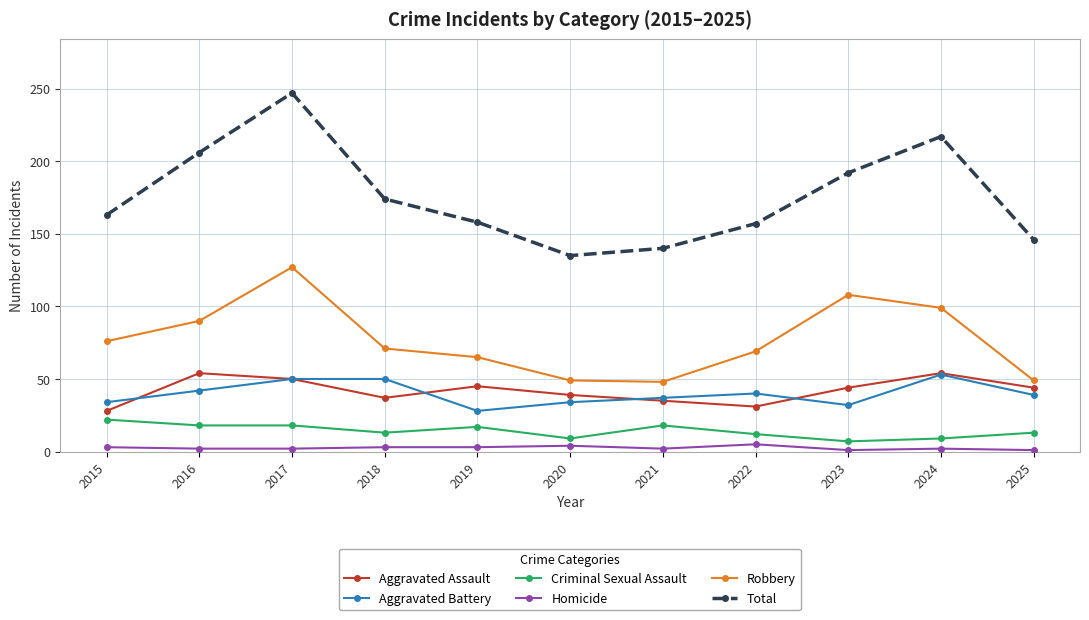

What is the minimum value for Aggravated Battery?

28